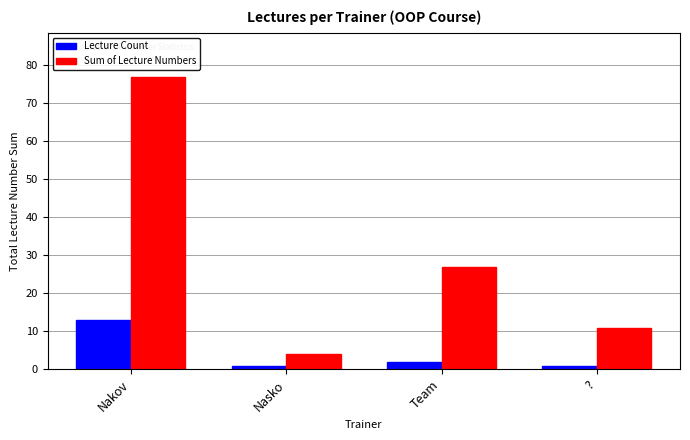

Are the bars horizontal?

No